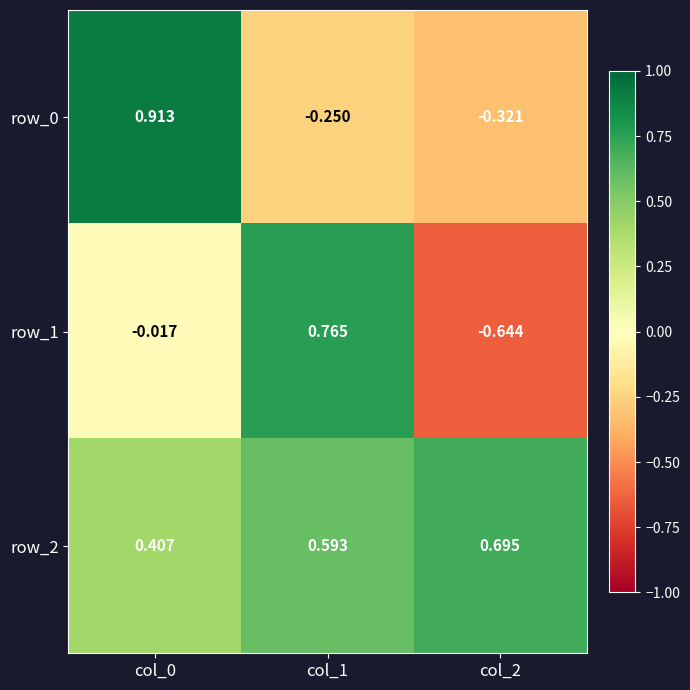

Is it true that row_1 equals -0.1 at col_2?

False